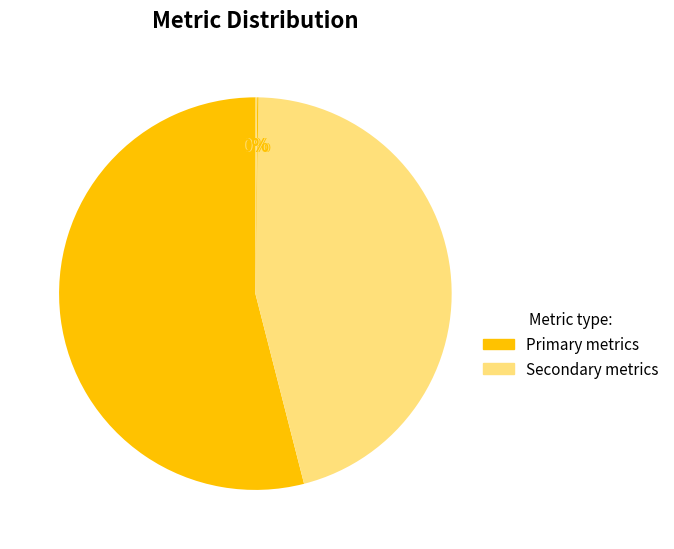

How many slices are in this pie chart?

5